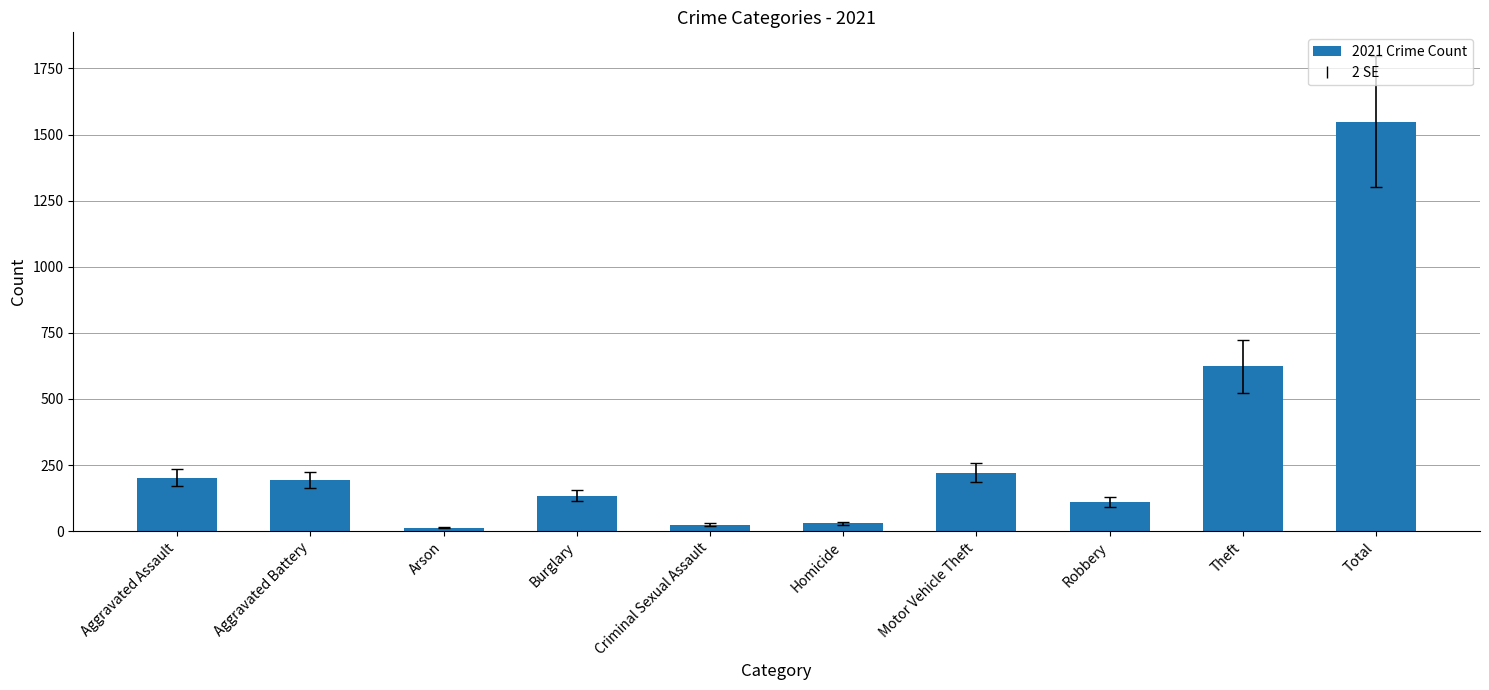

Which has a higher value, Total or Motor Vehicle Theft?

Total